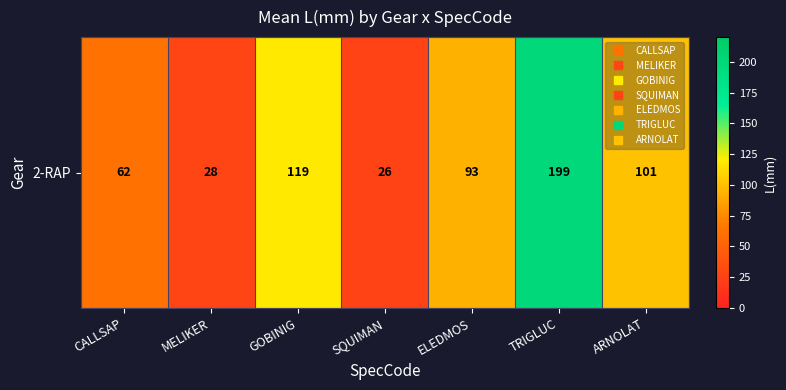

Read the value at GOBINIG, to the nearest 5.

120